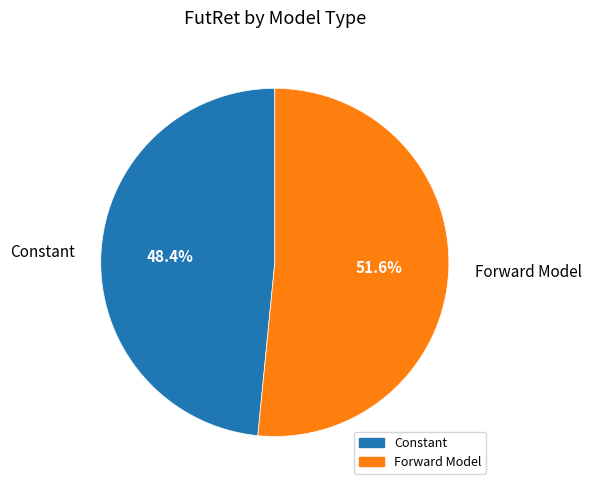

To the nearest percent, what is the difference between the Constant and Forward Model slice percentages?

3%